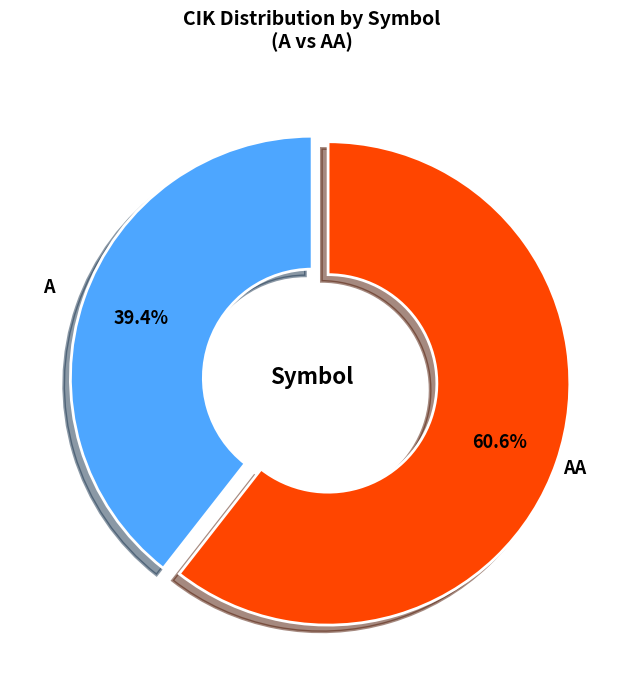

The AA slice represents 52% of the pie. True or false?

False